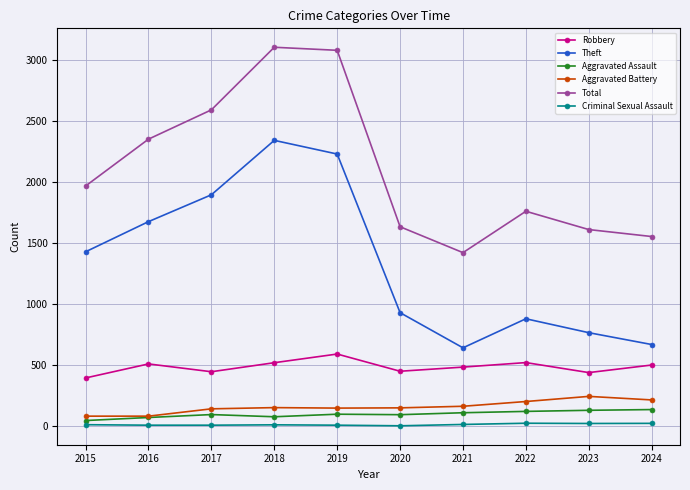

Is it true that Theft equals 766 at 2023?

True